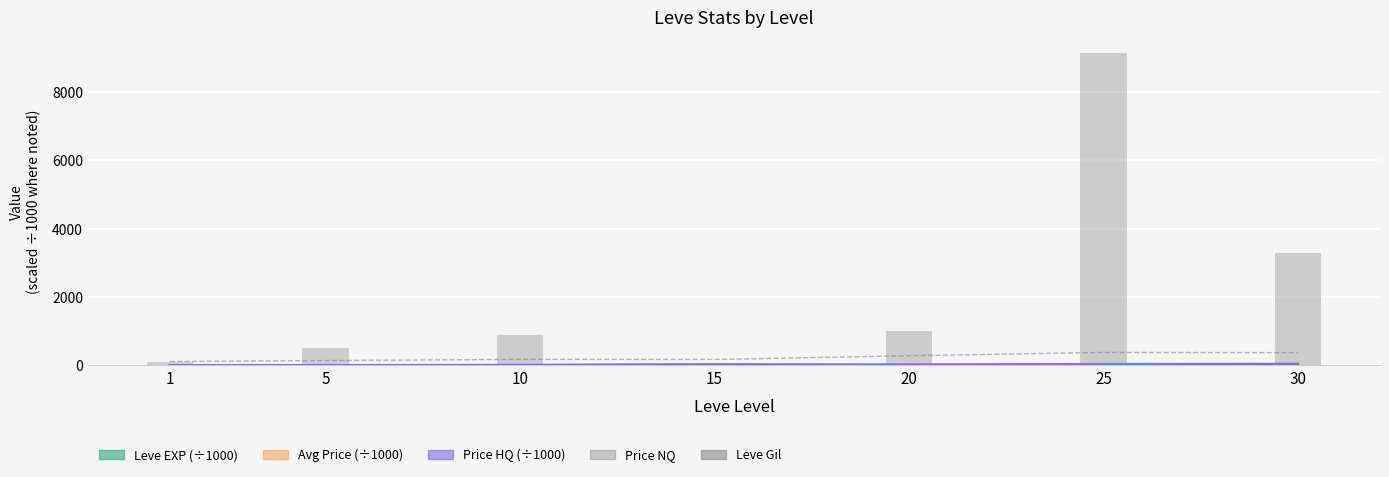

What are all the series names shown in the legend?

Leve EXP (÷1000), Avg Price (÷1000), Price HQ (÷1000), Leve Gil, Price NQ